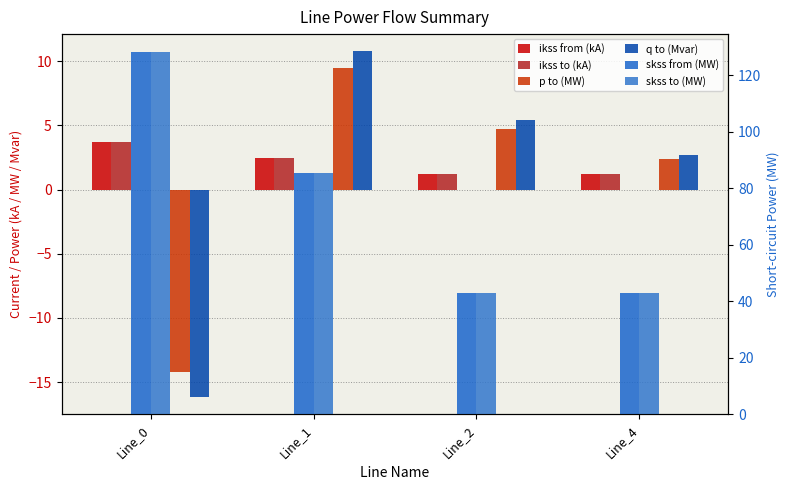

What is the total value across all series at Line_0?

233.3